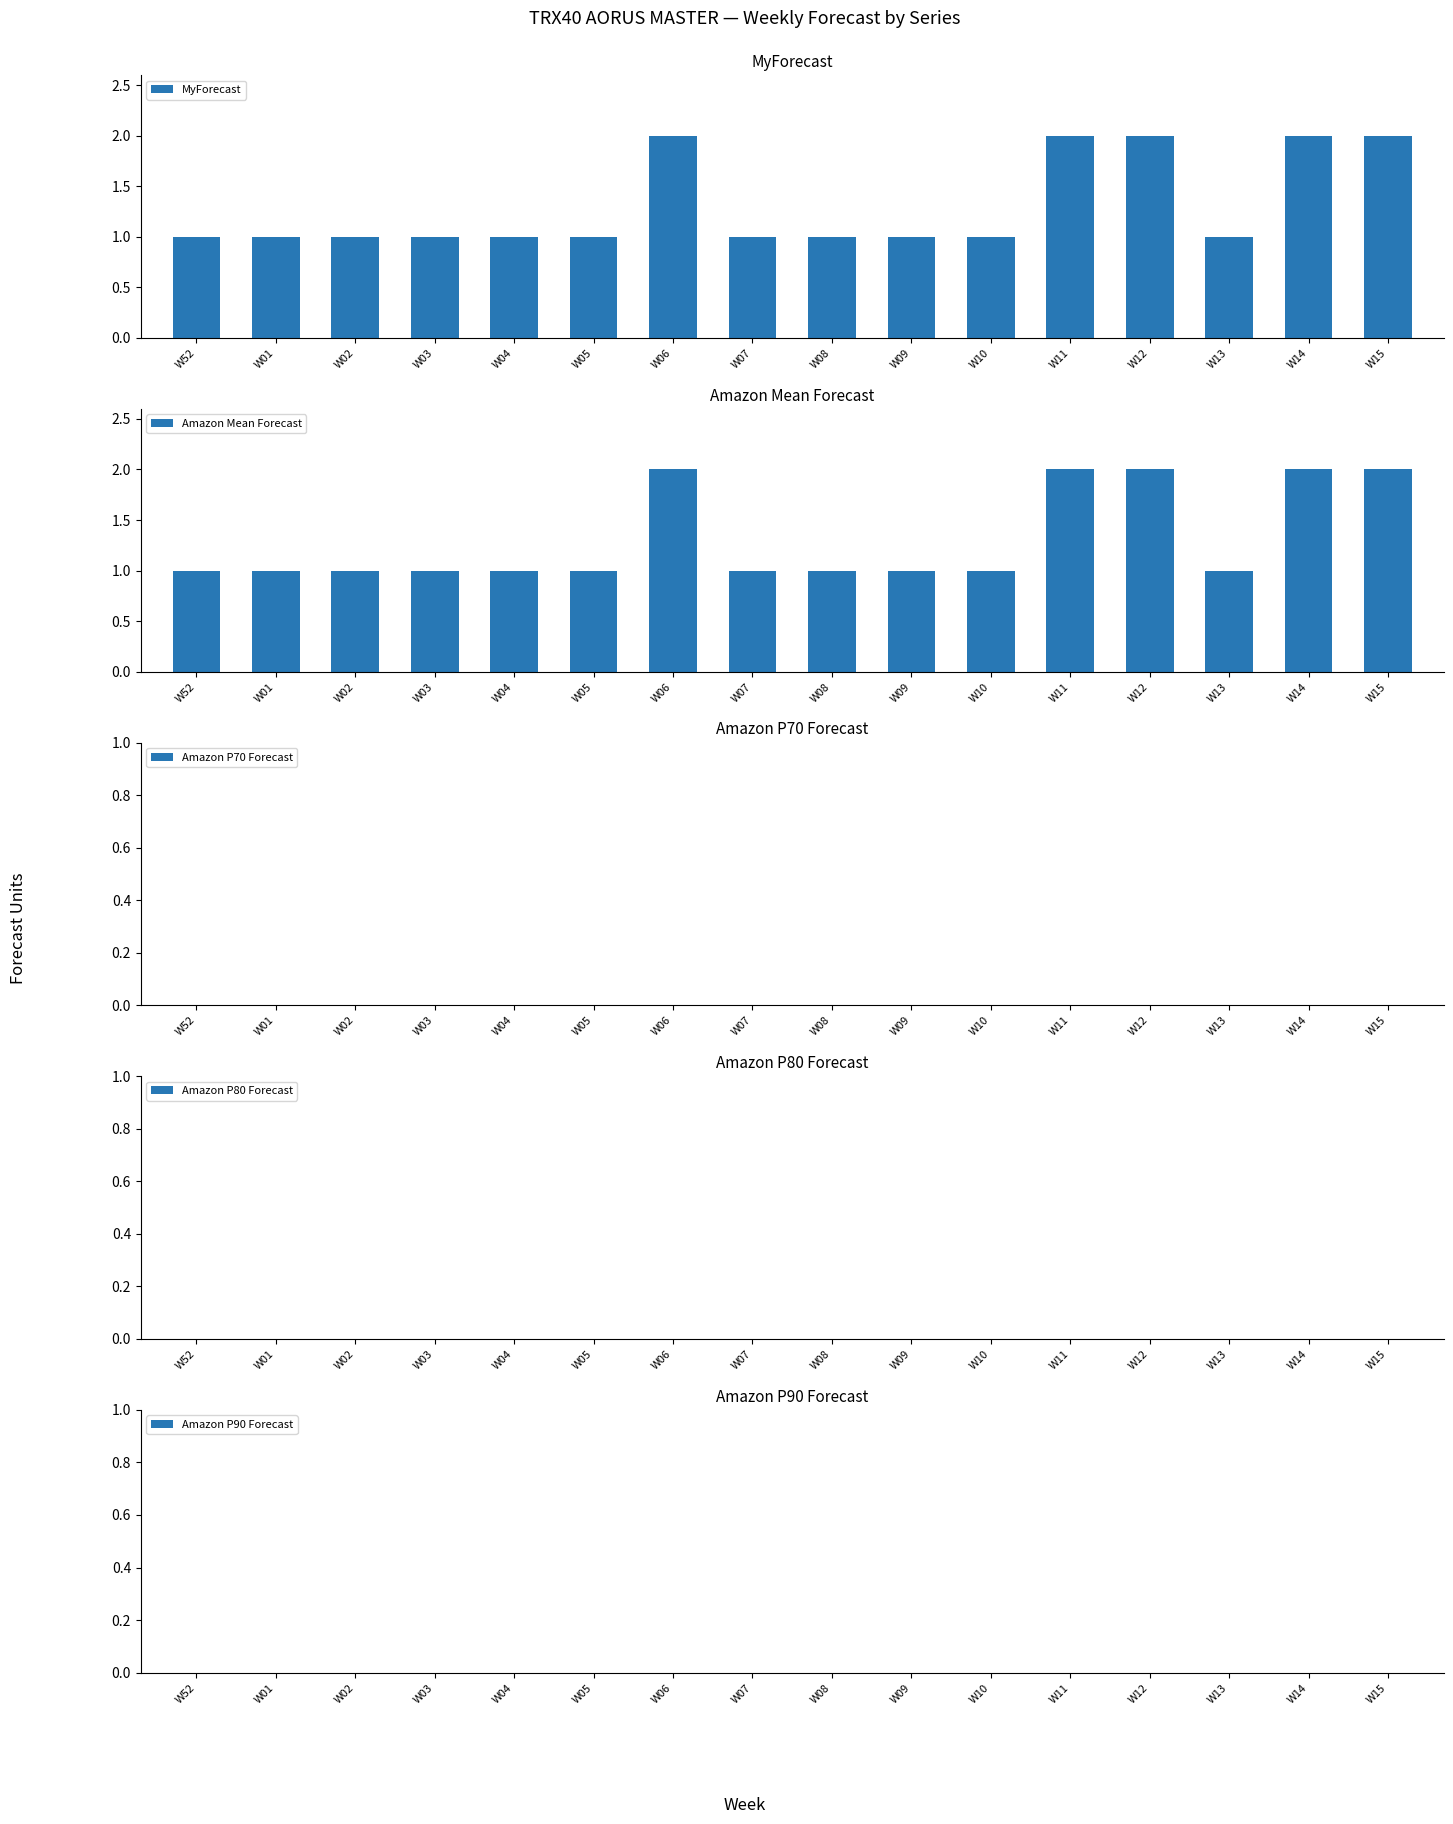

Reading left to right, transcribe all the data shown in this chart.

MyForecast: 1	1	1	1	1	1	2	1	1	1	1	2	2	1	2	2
Amazon Mean Forecast: 1	1	1	1	1	1	2	1	1	1	1	2	2	1	2	2
Amazon P70 Forecast: 0	0	0	0	0	0	0	0	0	0	0	0	0	0	0	0
Amazon P80 Forecast: 0	0	0	0	0	0	0	0	0	0	0	0	0	0	0	0
Amazon P90 Forecast: 0	0	0	0	0	0	0	0	0	0	0	0	0	0	0	0